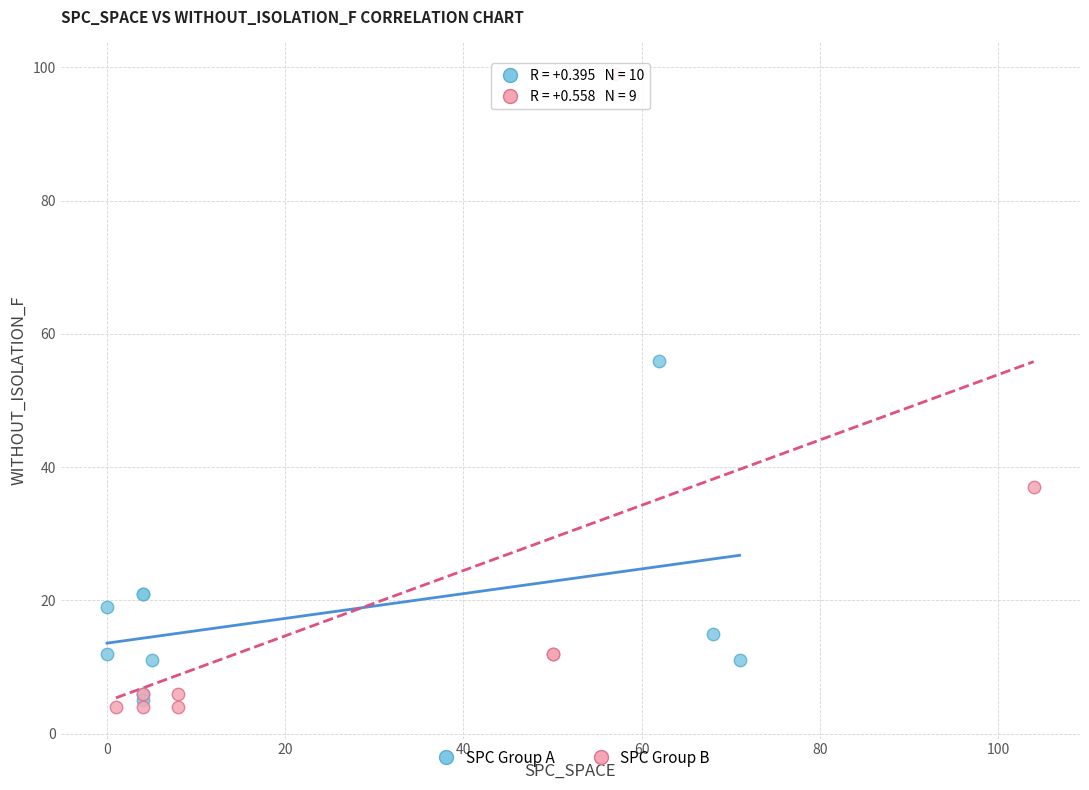

Which series contains the lowest Y value?

SPC Group B